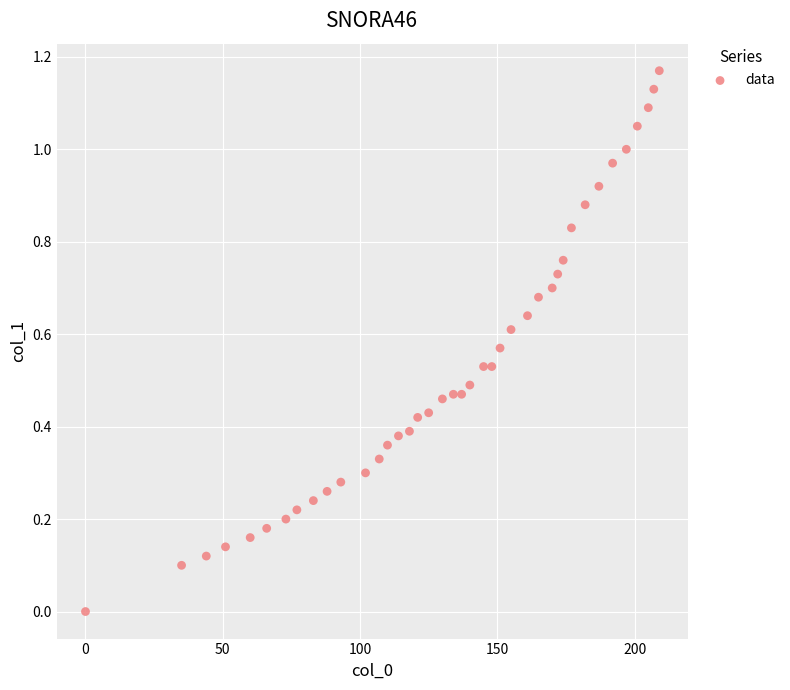

How many data points are displayed?

40